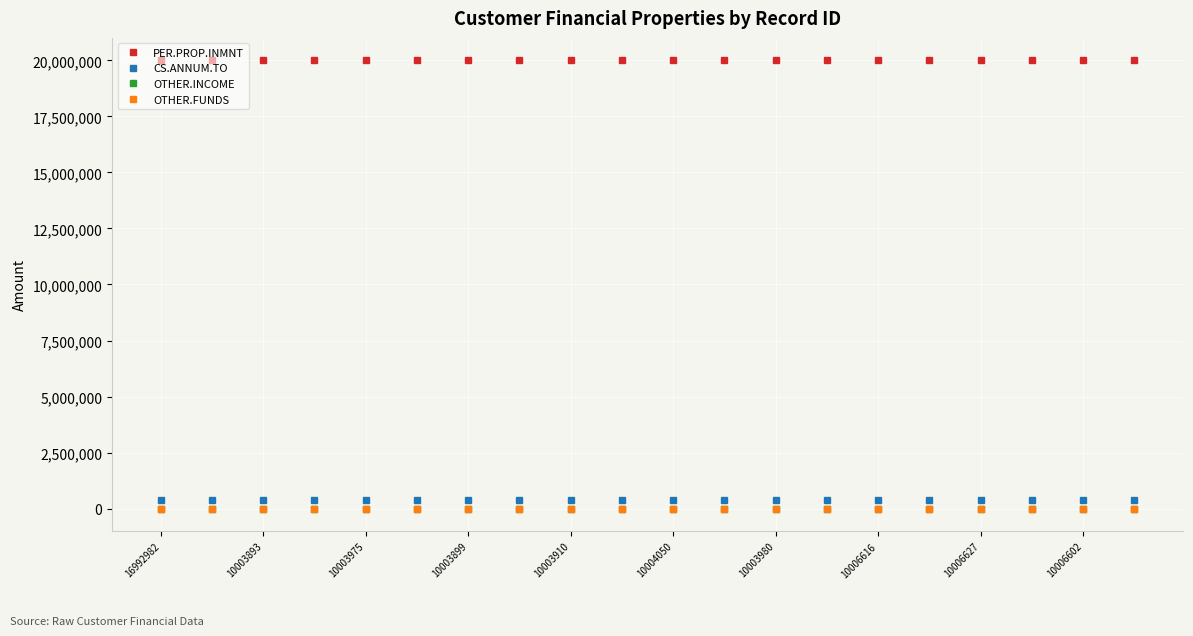

Reading right to left, what are all the values shown in this chart?

PER.PROP.INMNT: 20000000	20000000	20000000	20000000	20000000	20000000	20000000	20000000	20000000	20000000	20000000	20000000	20000000	20000000	20000000	20000000	20000000	20000000	20000000	20000000
CS.ANNUM.TO: 400000	400000	400000	400000	400000	400000	400000	400000	400000	400000	400000	400000	400000	400000	400000	400000	400000	400000	400000	400000
OTHER.INCOME: 0	0	0	0	0	0	0	0	0	0	0	0	0	0	0	0	0	0	0	0
OTHER.FUNDS: 0	0	0	0	0	0	0	0	0	0	0	0	0	0	0	0	0	0	0	0